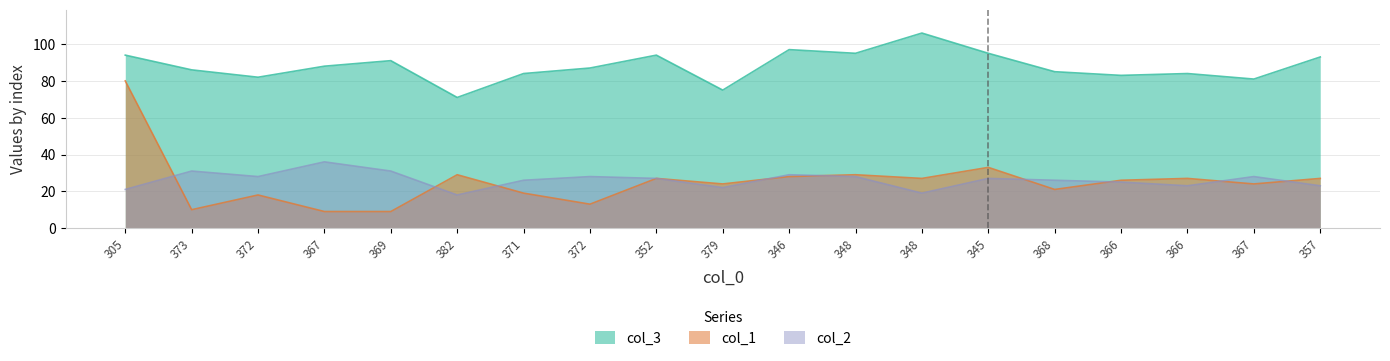

Which has a higher value, 305 or 372?

305